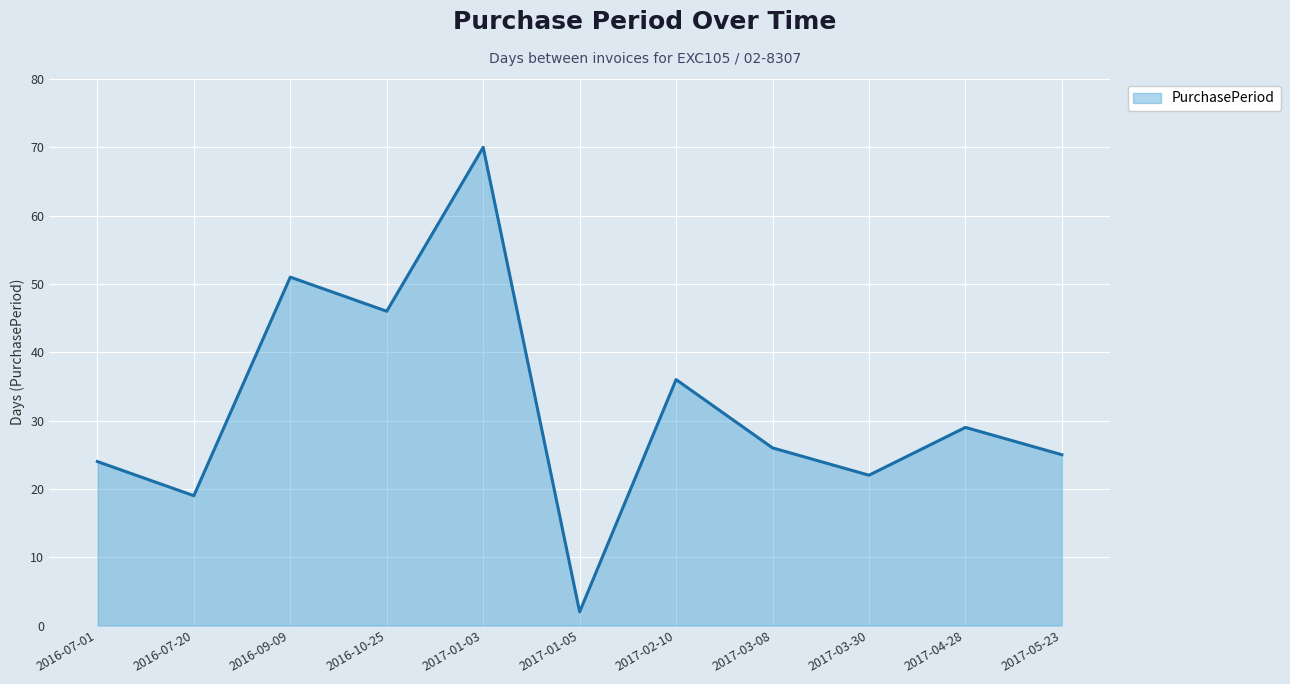

What is the sum of all values?

350